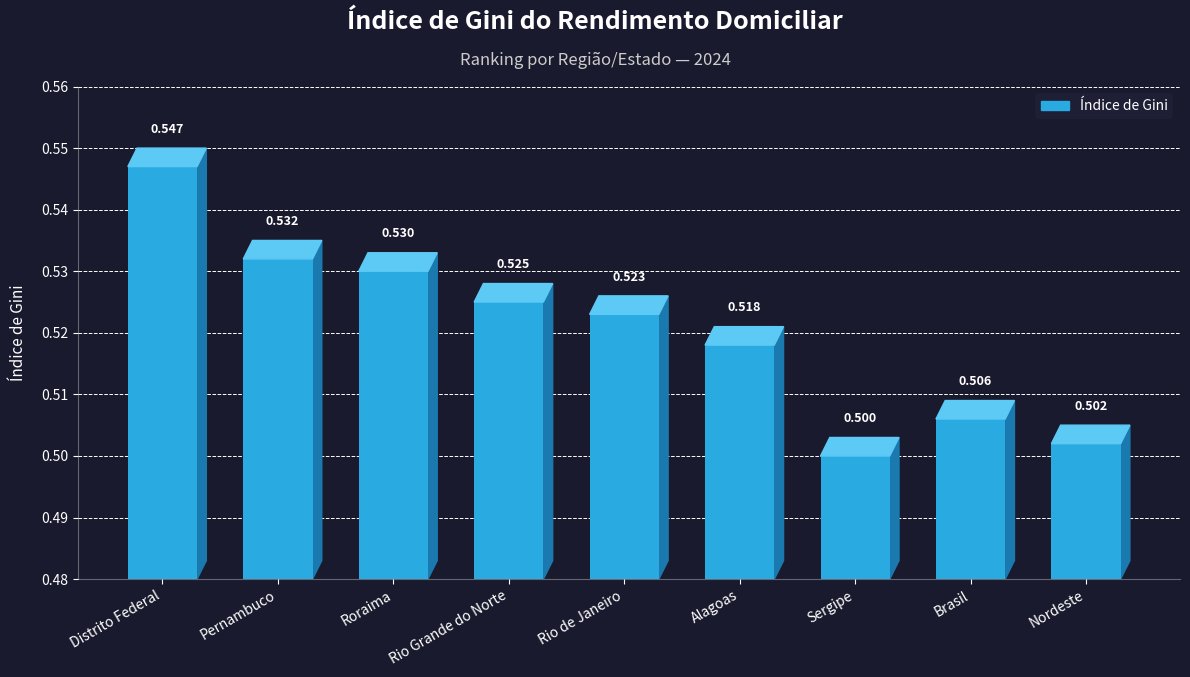

What is the minimum value shown in the chart?

0.5